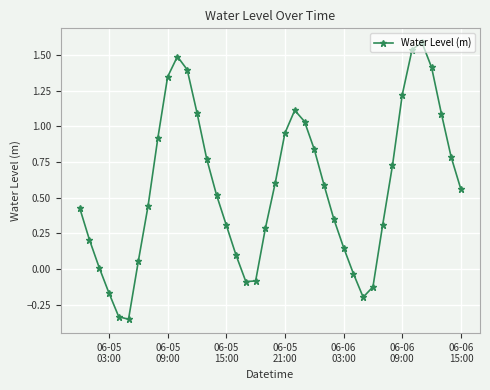

True or false: there are more than 1 points higher than both neighbors.

True